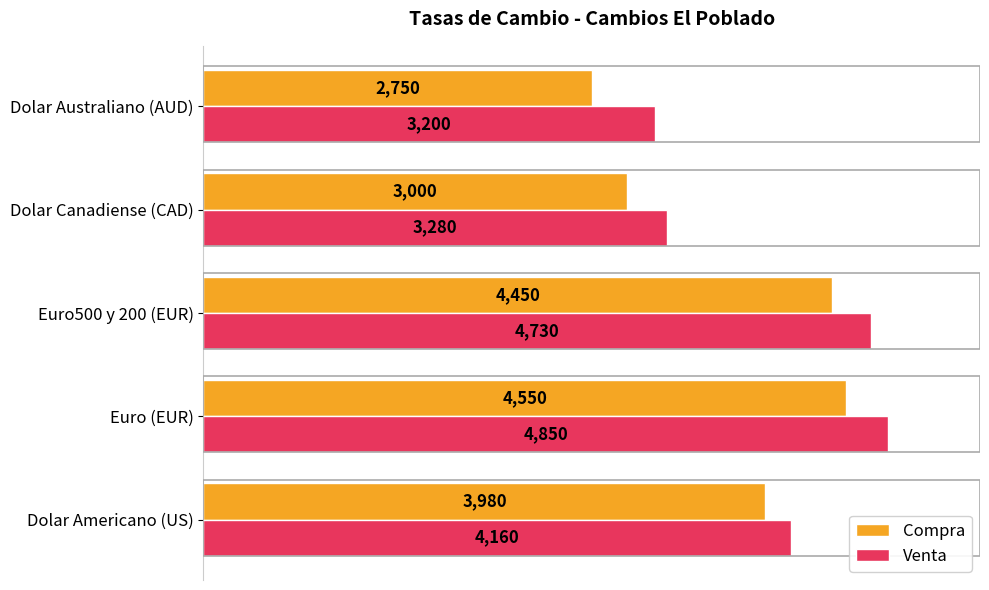

What is the approximate value of Venta at Euro (EUR)?

4850